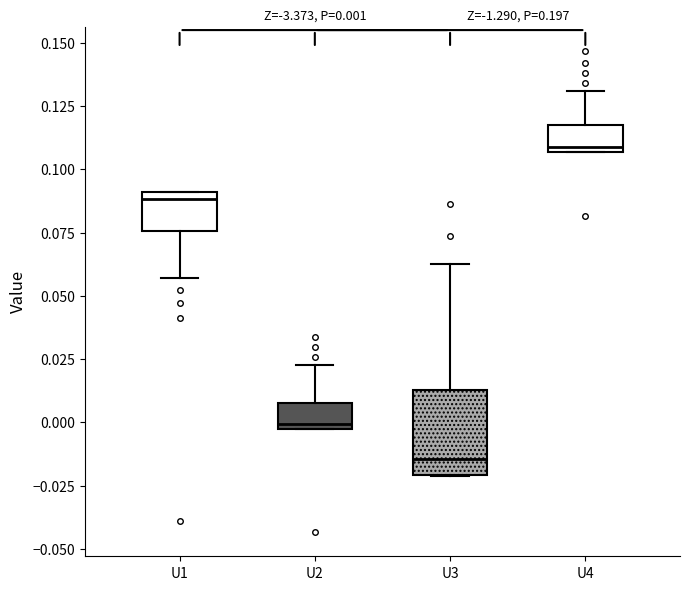

Which box is the tallest, from its lower edge to its upper edge?

U3